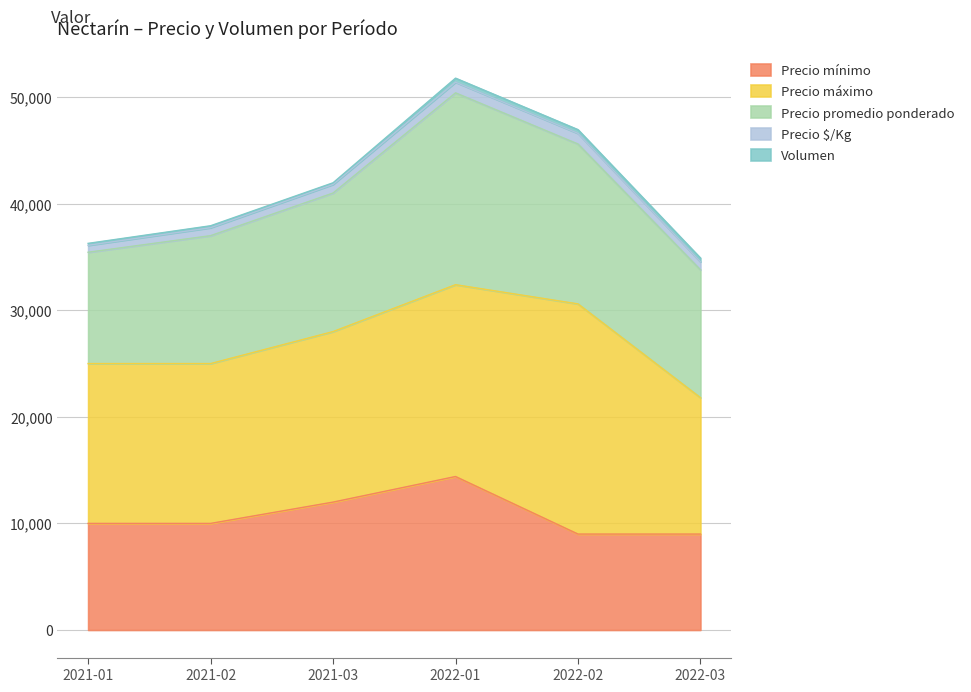

Is it true that Volumen equals 180 at 2021-01?

True